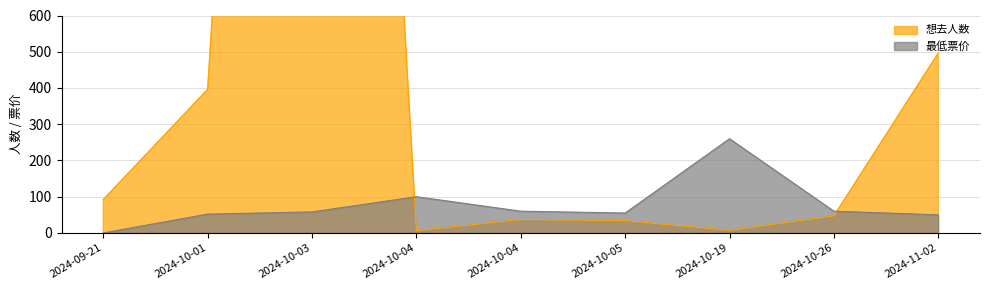

How many lines are shown in the chart?

2